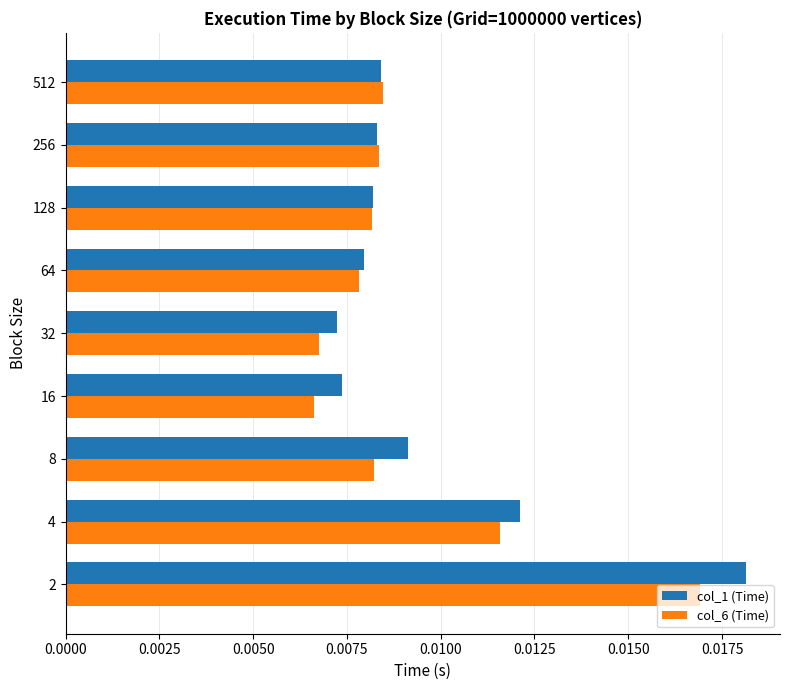

Is the value of col_6 (Time) at 2 greater than the value of col_1 (Time) at 512?

Yes